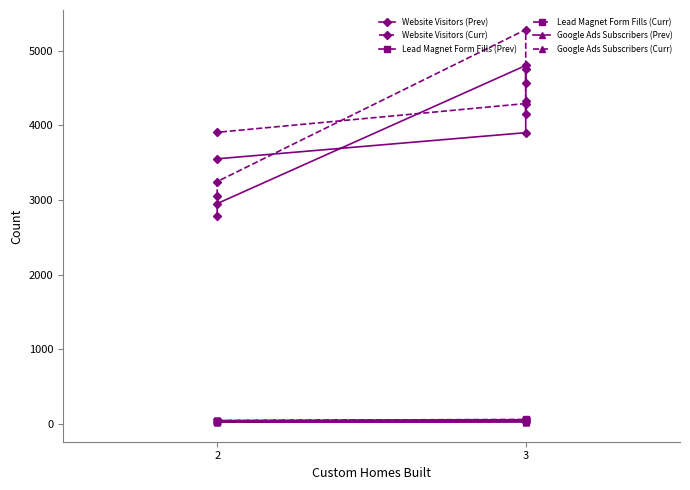

Does the chart have visible grid lines?

No